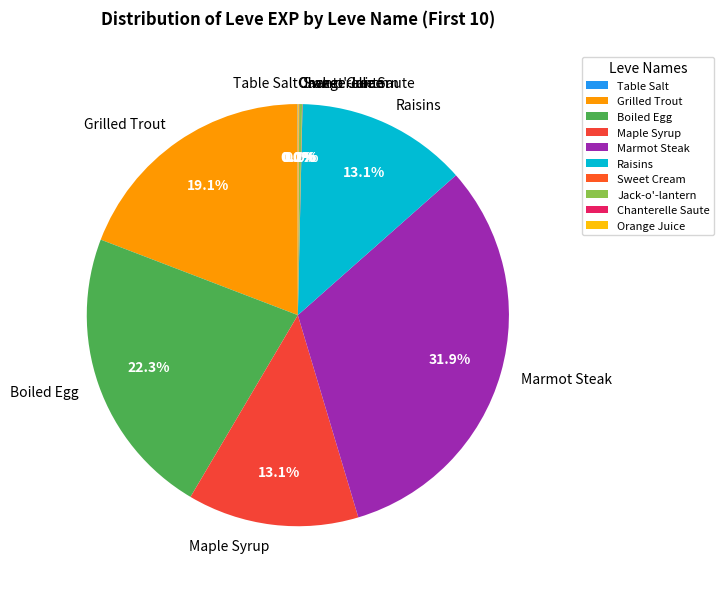

Is Grilled Trout the majority of the pie?

No